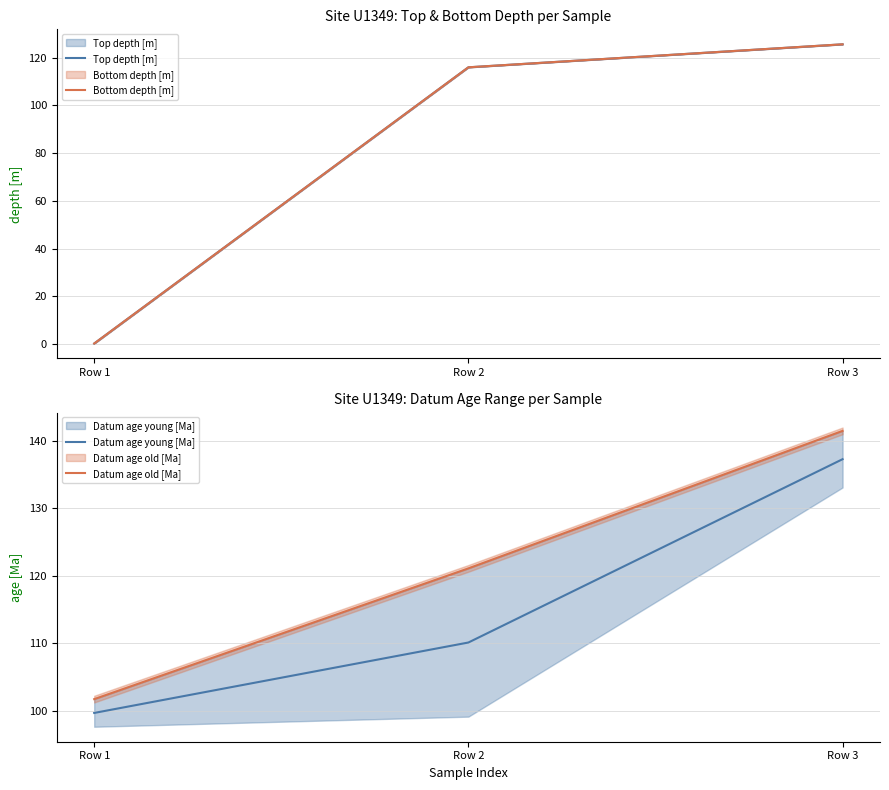

What is the value of the Bottom depth [m] point at the 2nd from the left?

116.0